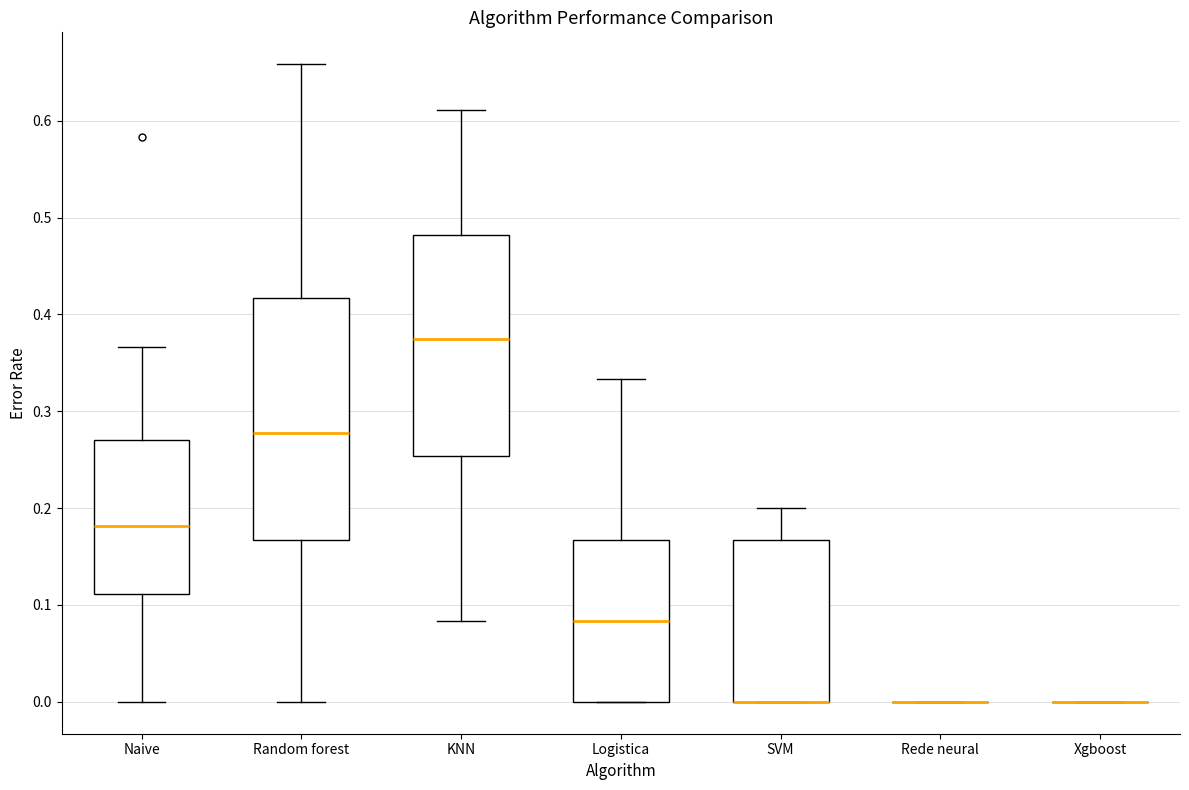

Where is the lower edge of the box for Logistica on the y-axis? The values are not printed on the chart, so give them approximately, as read against the axis.

0.00